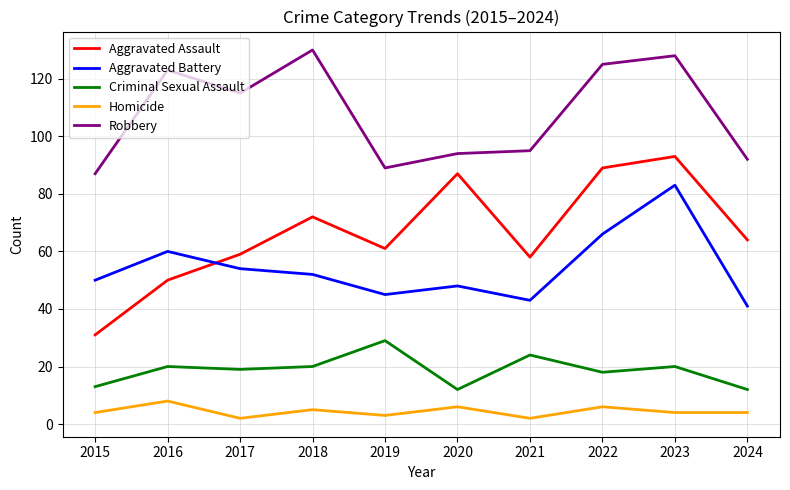

What is the sum of all Criminal Sexual Assault values?

187